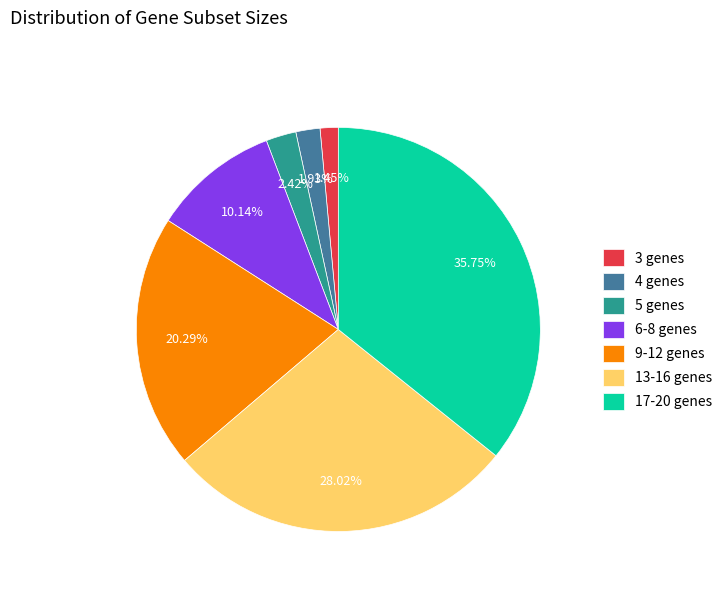

Do 9-12 genes and 3 genes together represent more than half of the pie?

No